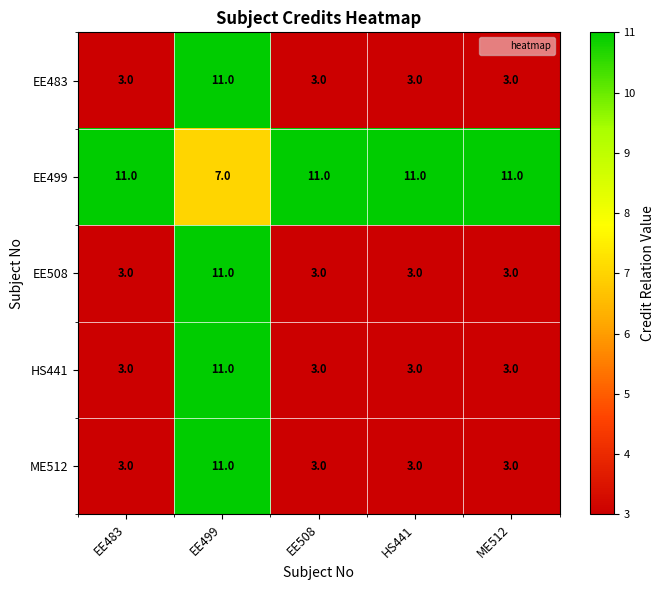

Read the EE483 value at ME512.

3